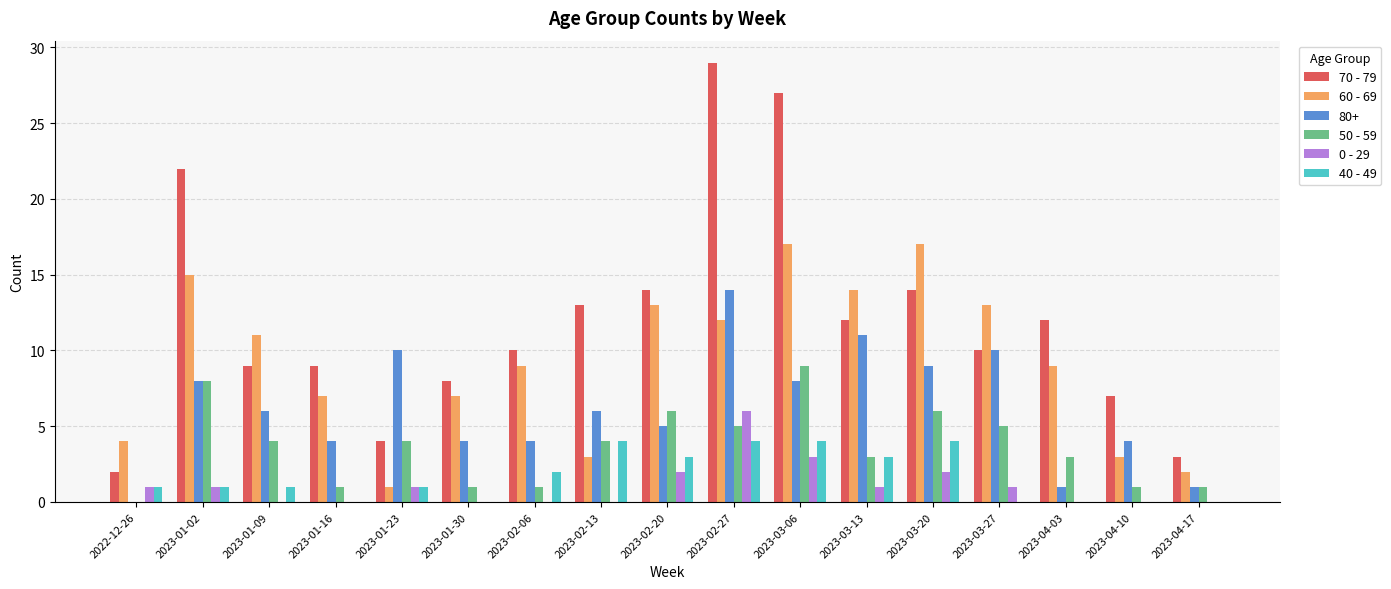

How many 40 - 49 values are between 0 and 3?

13